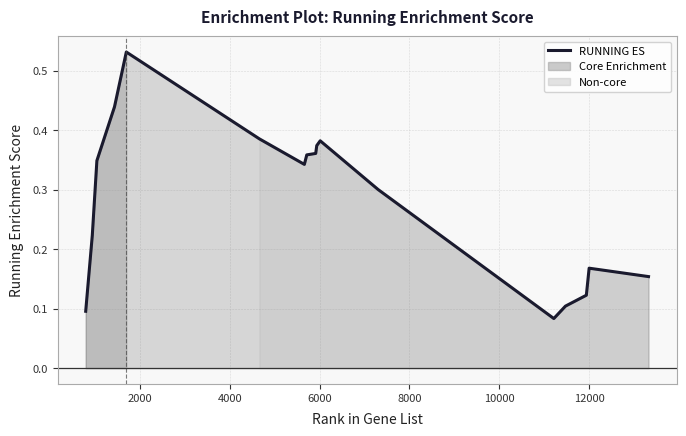

What is the label of the 13th point from the right?

8000